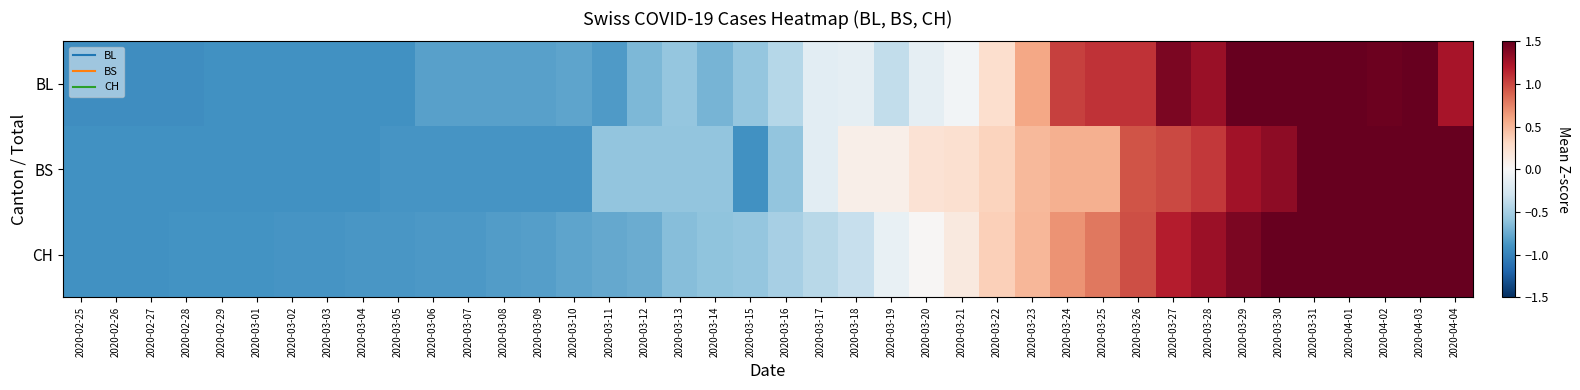

What is the spread (max minus min) of values at 2020-03-15?

0.3